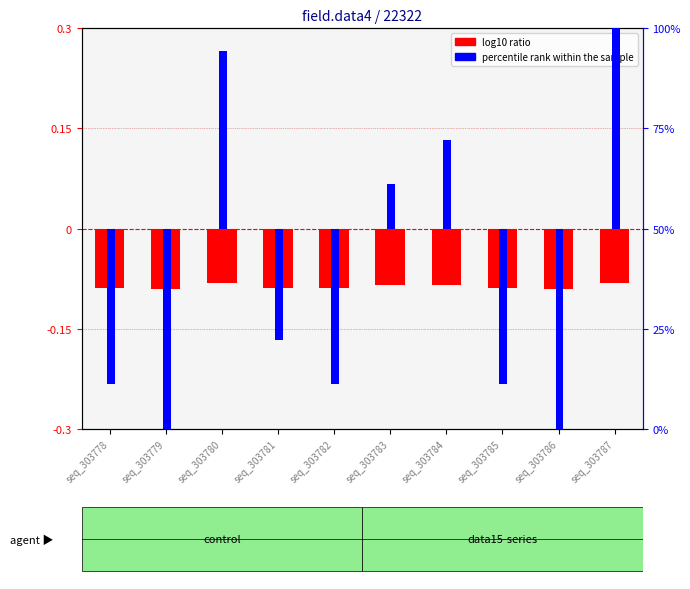

Rank the series by their maximum value, from lowest to highest.

log10 ratio, percentile rank within the sample